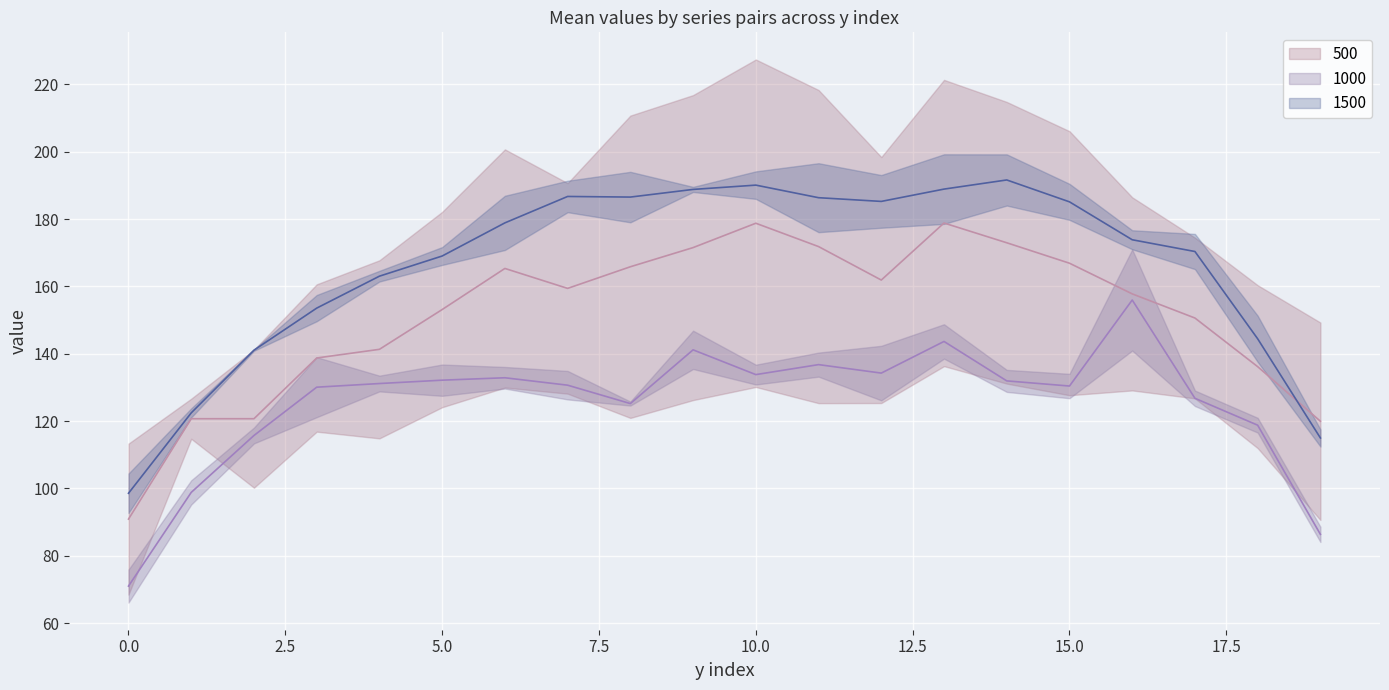

Is the value of d-110.0 at 8 greater than the value of d-130.0 at 2?

Yes